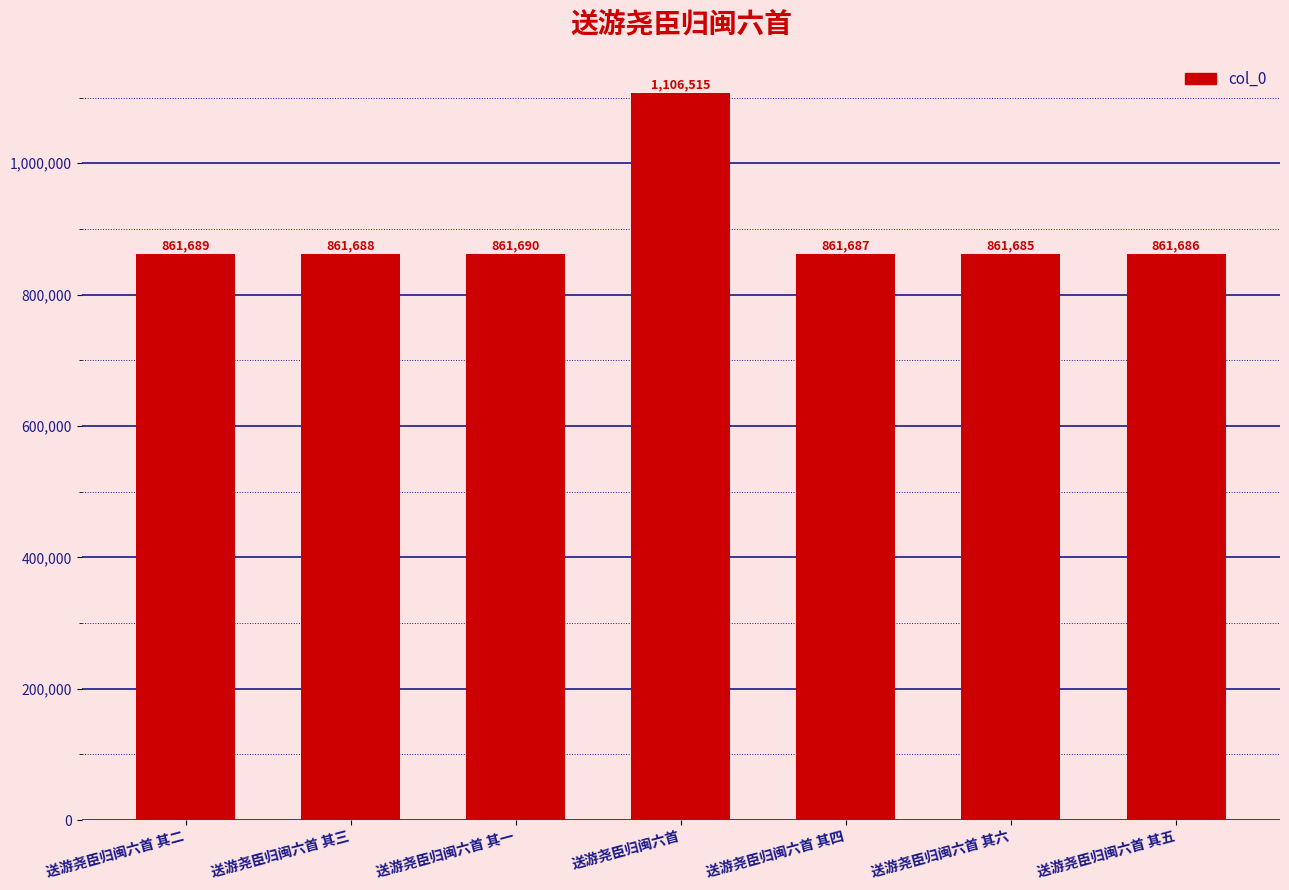

What is the change in value from 送游尧臣归闽六首 其二 to 送游尧臣归闽六首 其一?

+1